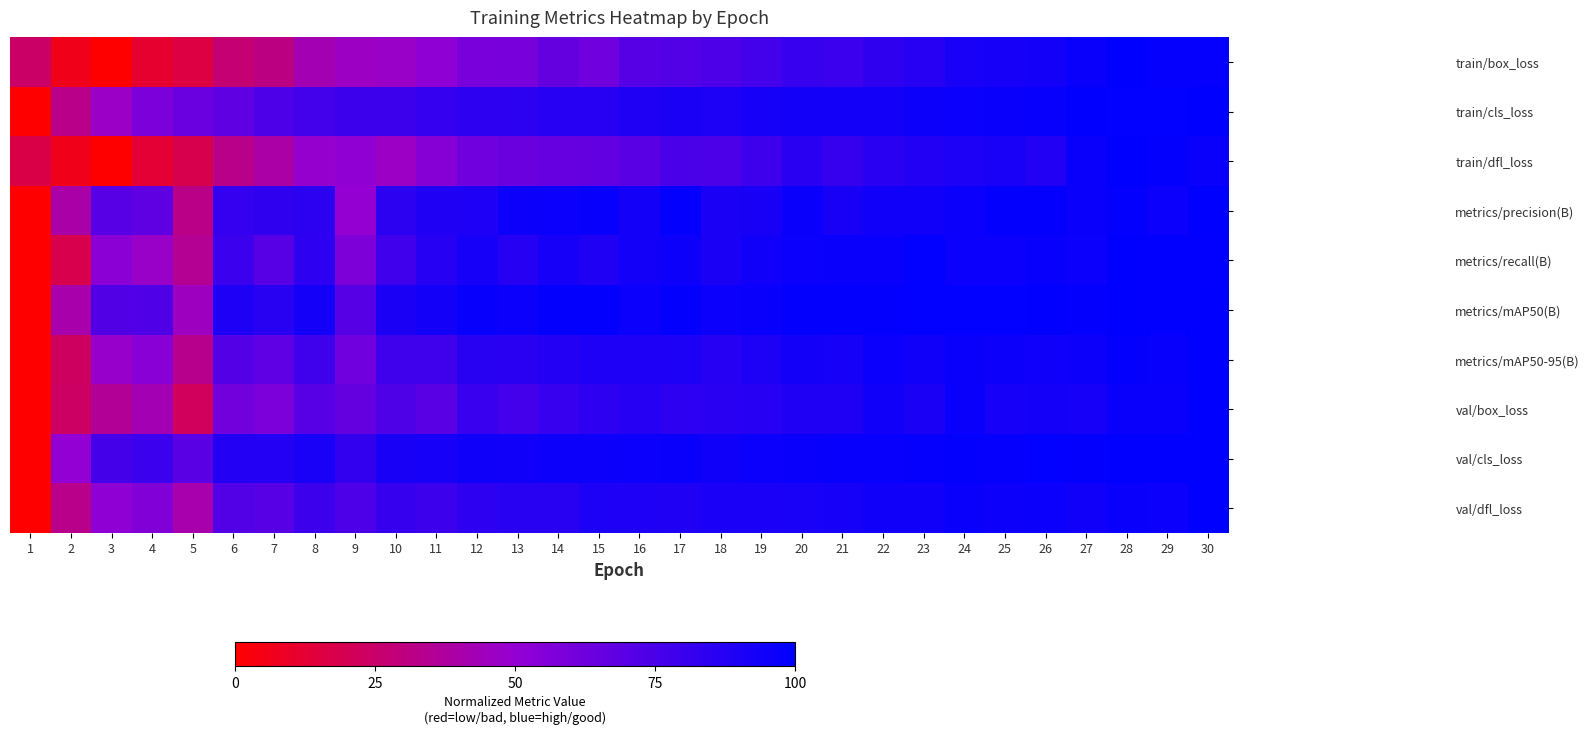

Between 11 and 29, which series saw the biggest shift?

train/box_loss